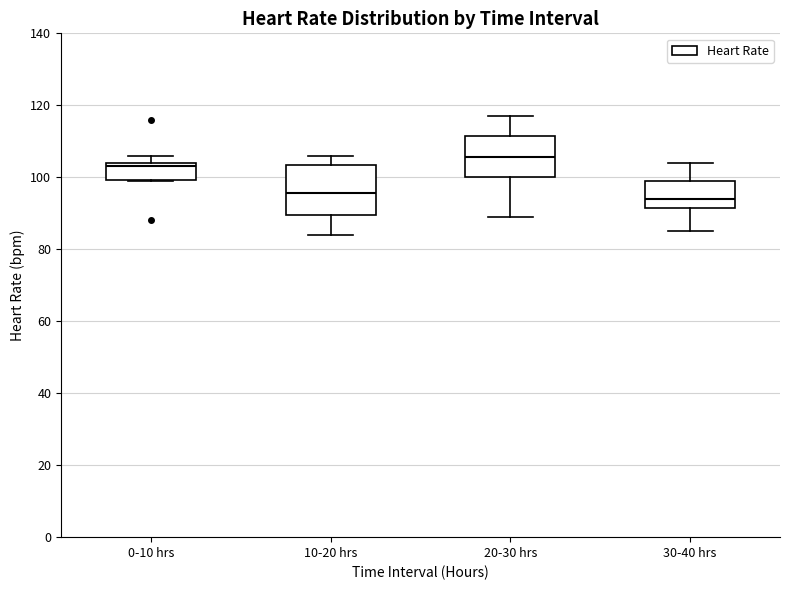

Which box is the tallest, from its lower edge to its upper edge?

10-20 hrs